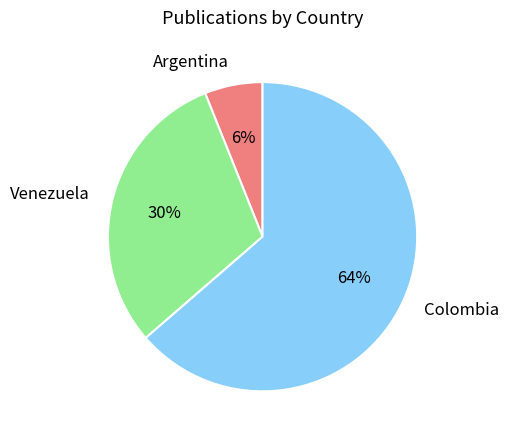

What is the ratio of the value at Venezuela to the value at Colombia?

0.5